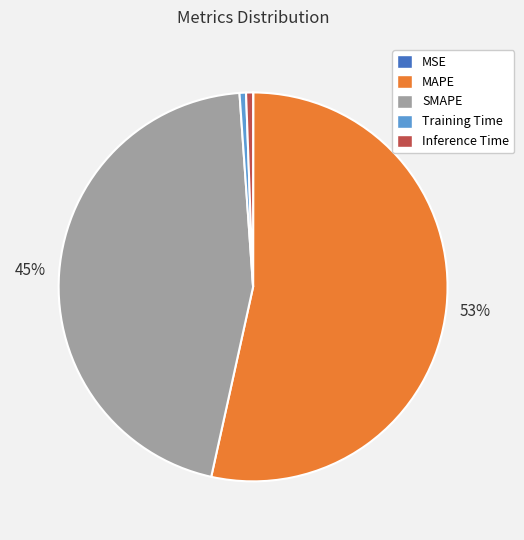

Is it true that Training Time is 1% of the pie?

True